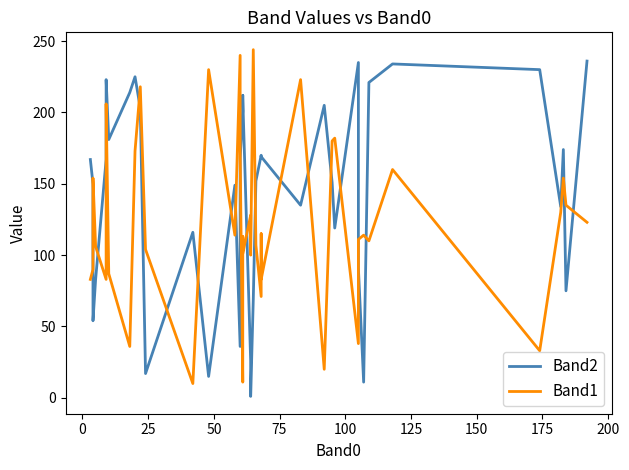

How many intersections are there between Band1 and Band2?

18